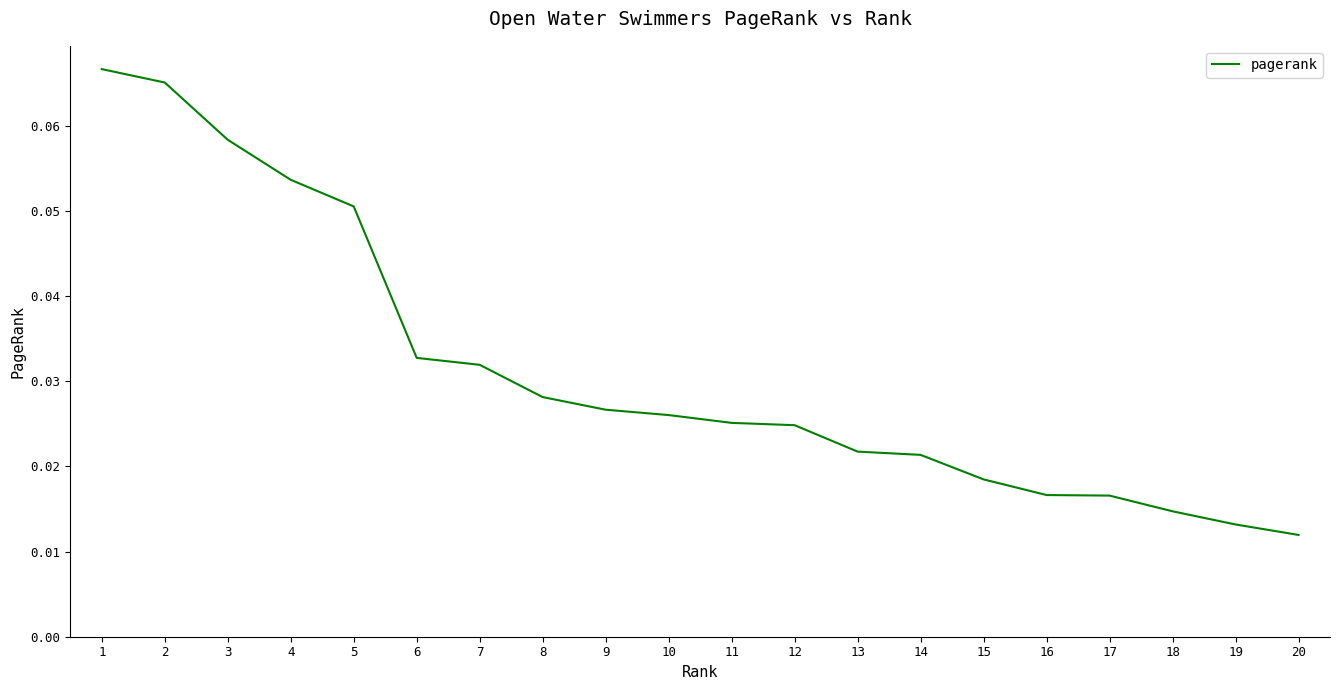

Is it true that the value at 5 is 0.0?

False